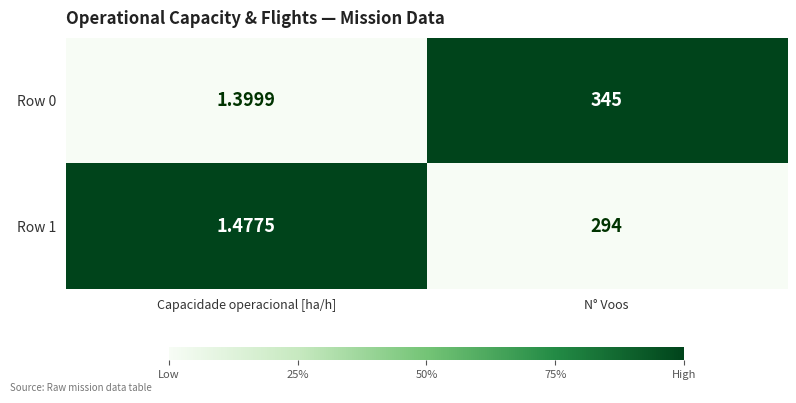

How many distinct data groups are displayed?

2